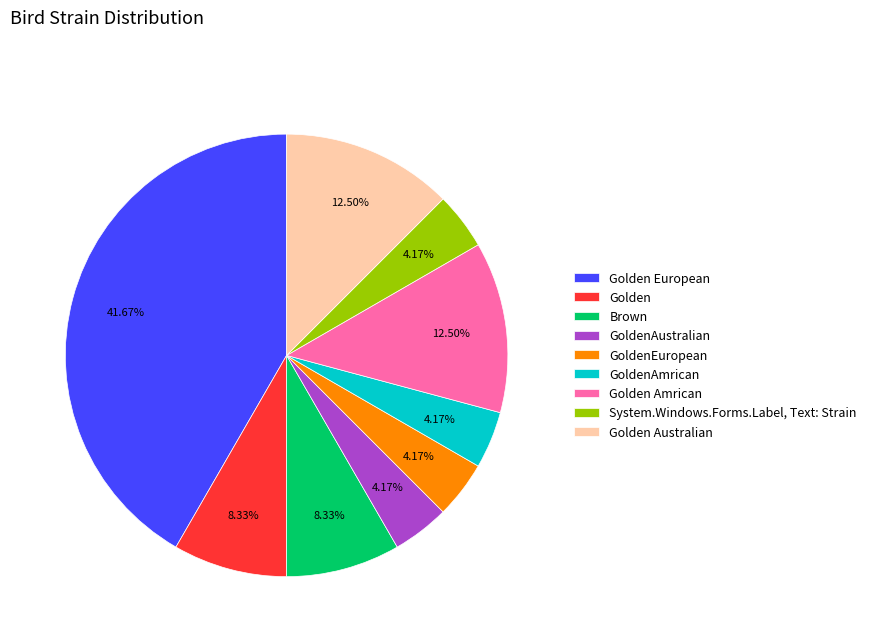

To the nearest percent, what is the difference between the largest and smallest slice percentages?

37%